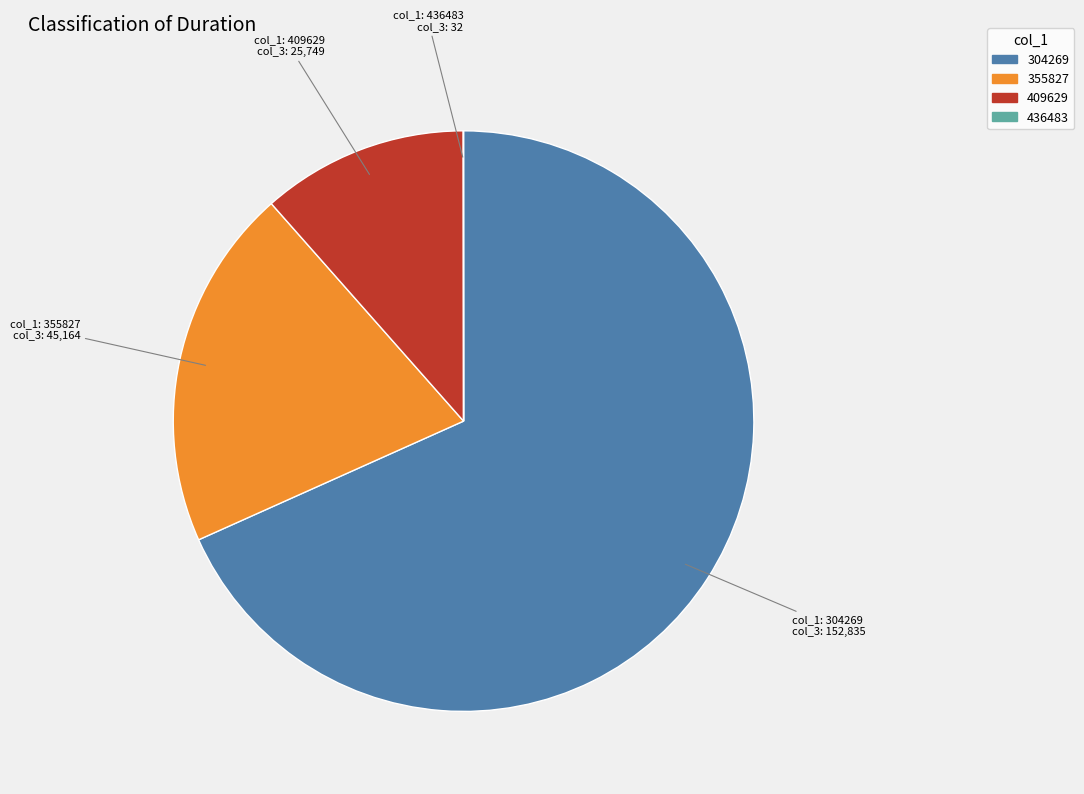

True or false: 304269 accounts for 68% of the total.

True